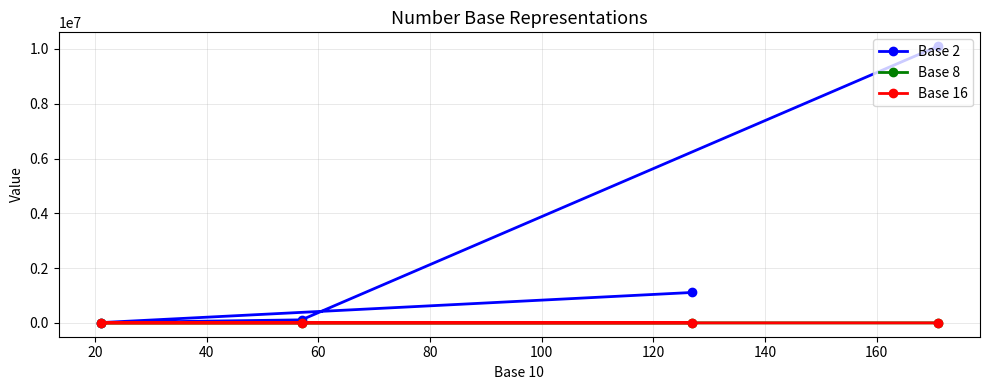

What is the sum of all Base 2 values?

11333224